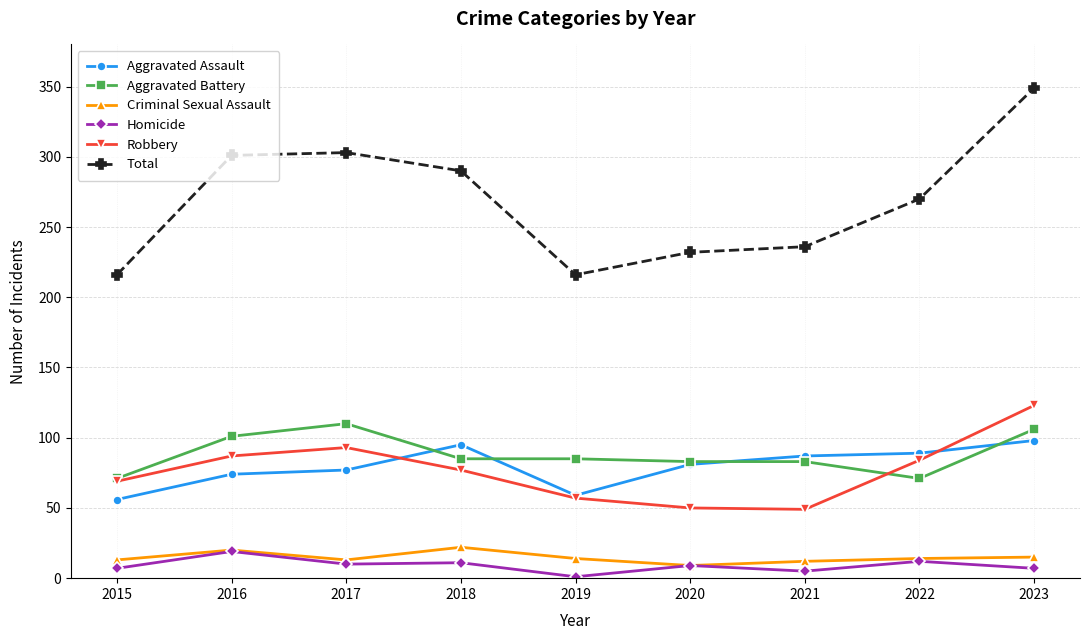

Is it true that Aggravated Assault equals 45 at 2018?

False